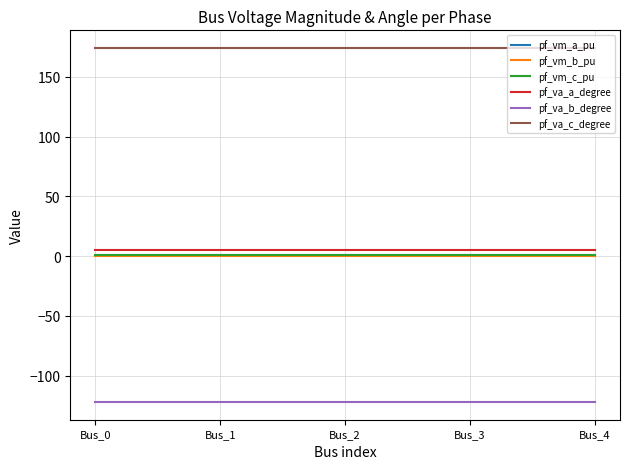

Count the number of data series in this chart.

6